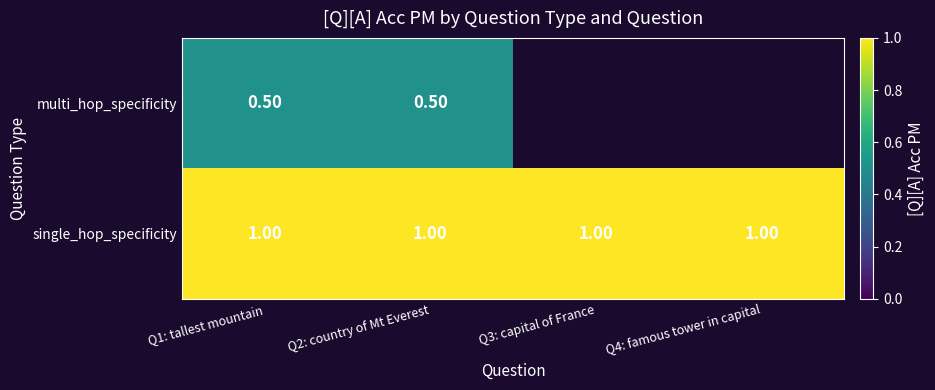

At how many categories does at least one series exceed 0?

4